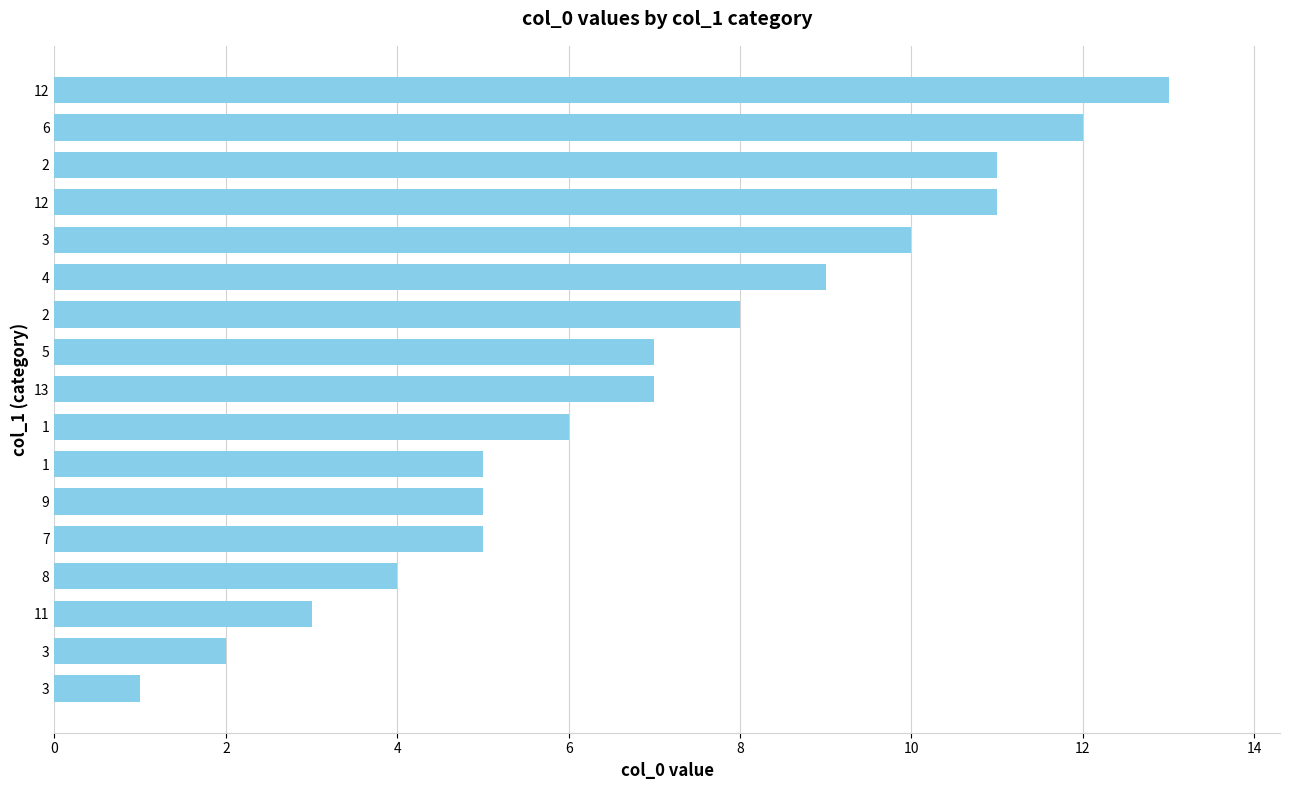

Count the number of categories in the chart.

17